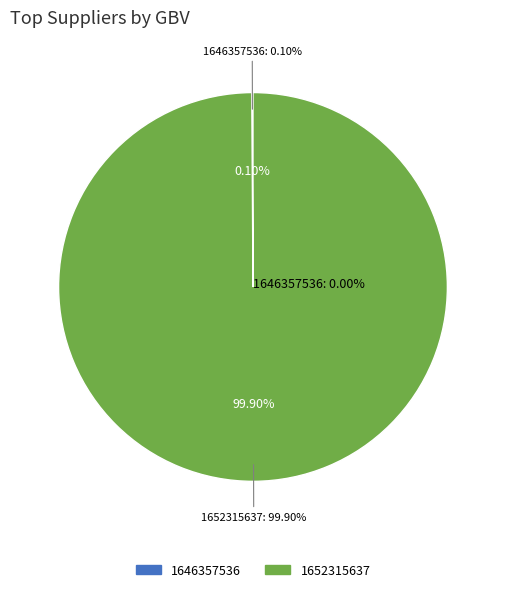

Which category has the smallest portion of the pie?

1646357536